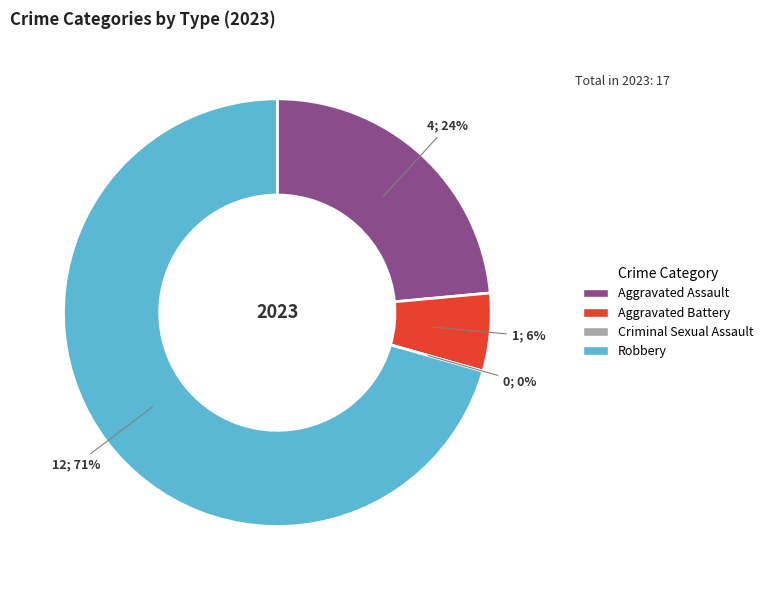

What is the largest slice in the pie chart?

Robbery